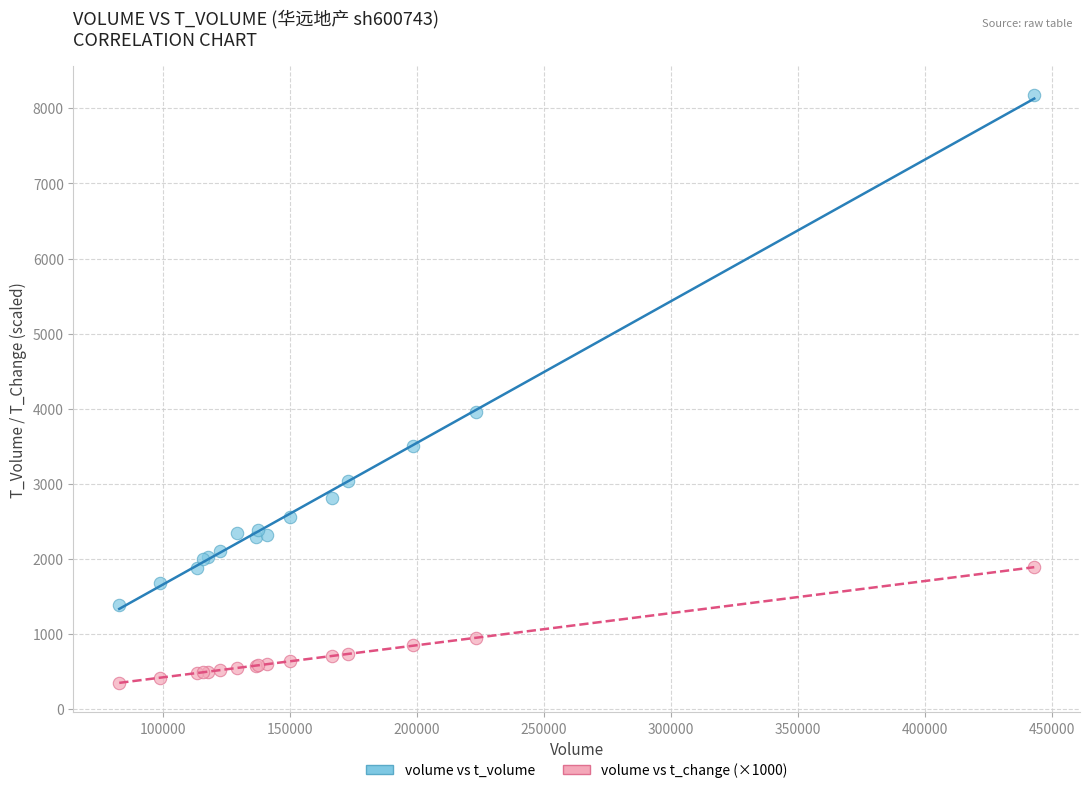

Which series contains the lowest Y value?

volume vs t_change (×1000)